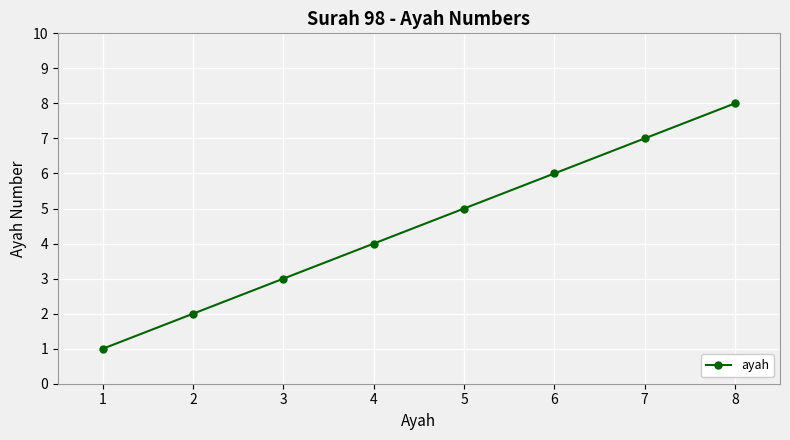

True or false: the data has more than 2 interior local peaks.

False